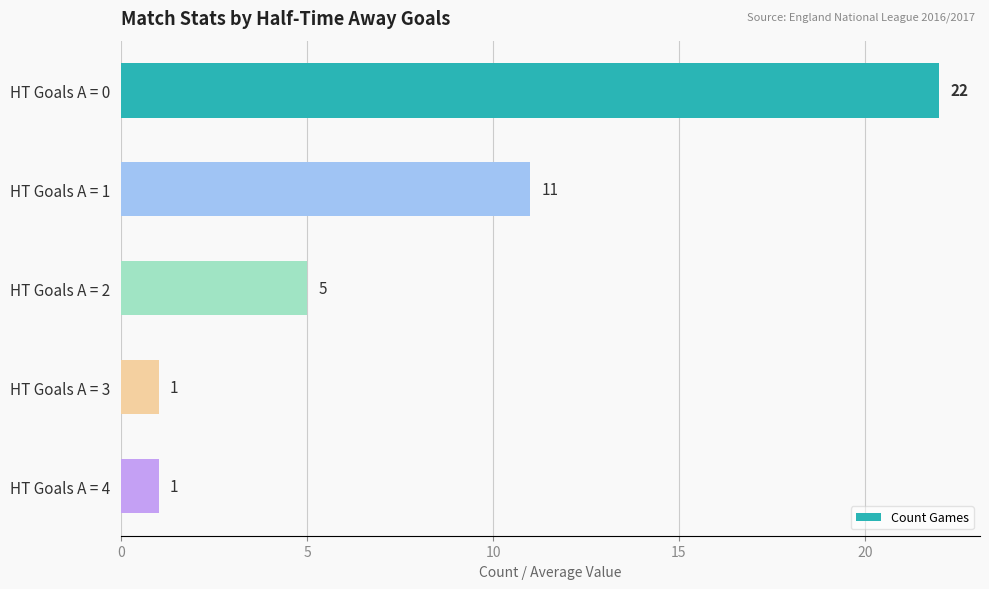

Which has a higher value, HT Goals A = 1 or HT Goals A = 4?

HT Goals A = 1